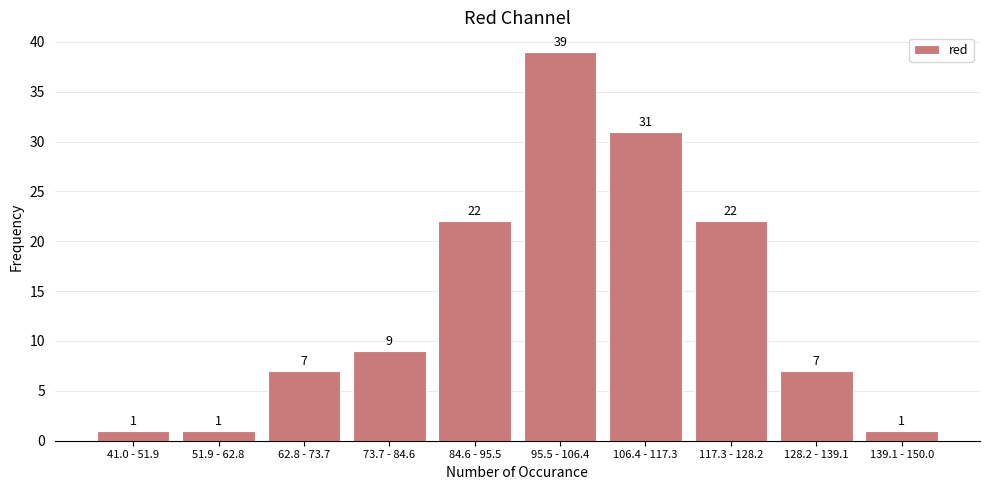

Reading left to right, extract all data points from this chart.

1	1	7	9	22	39	31	22	7	1